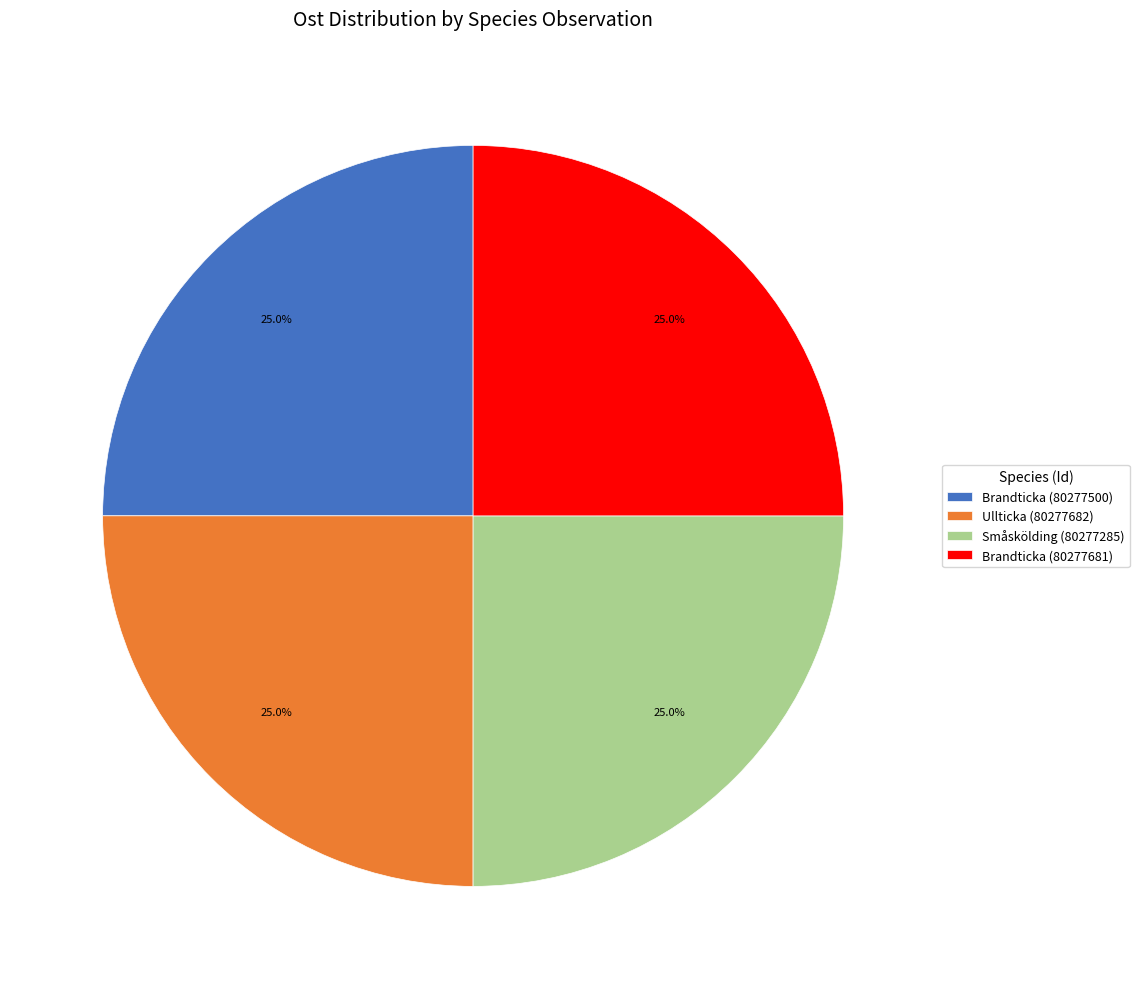

What is the ratio of the value at Ullticka (80277682) to the value at Småskölding (80277285)?

1.0